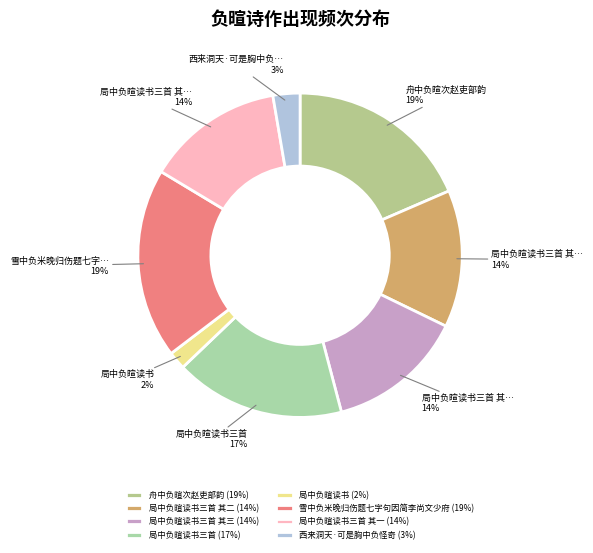

Which slice is the largest?

雪中负米晚归伤题七字句因简李尚文少府